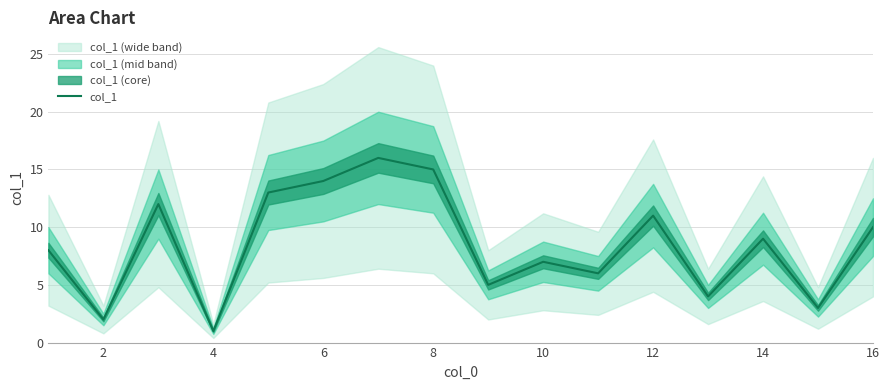

True or false: col_1 has a value of 11 at 10.

False